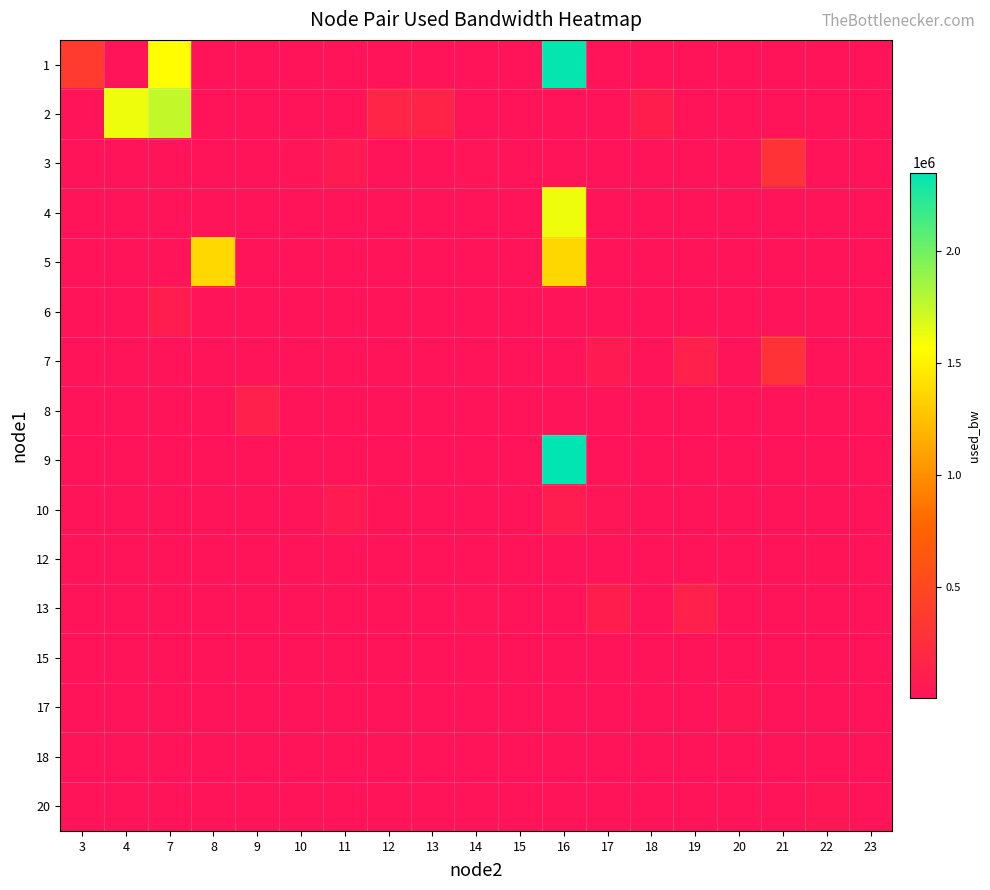

True or false: 6 has a value of 28710.4 at 7.

False